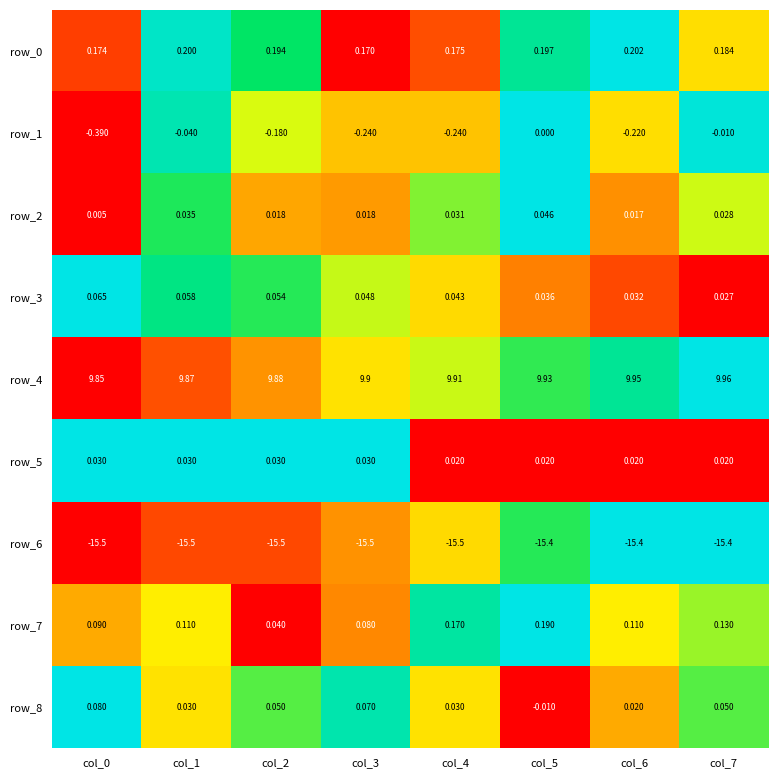

Is the value of row_2 at col_5 greater than the value of row_5 at col_7?

Yes